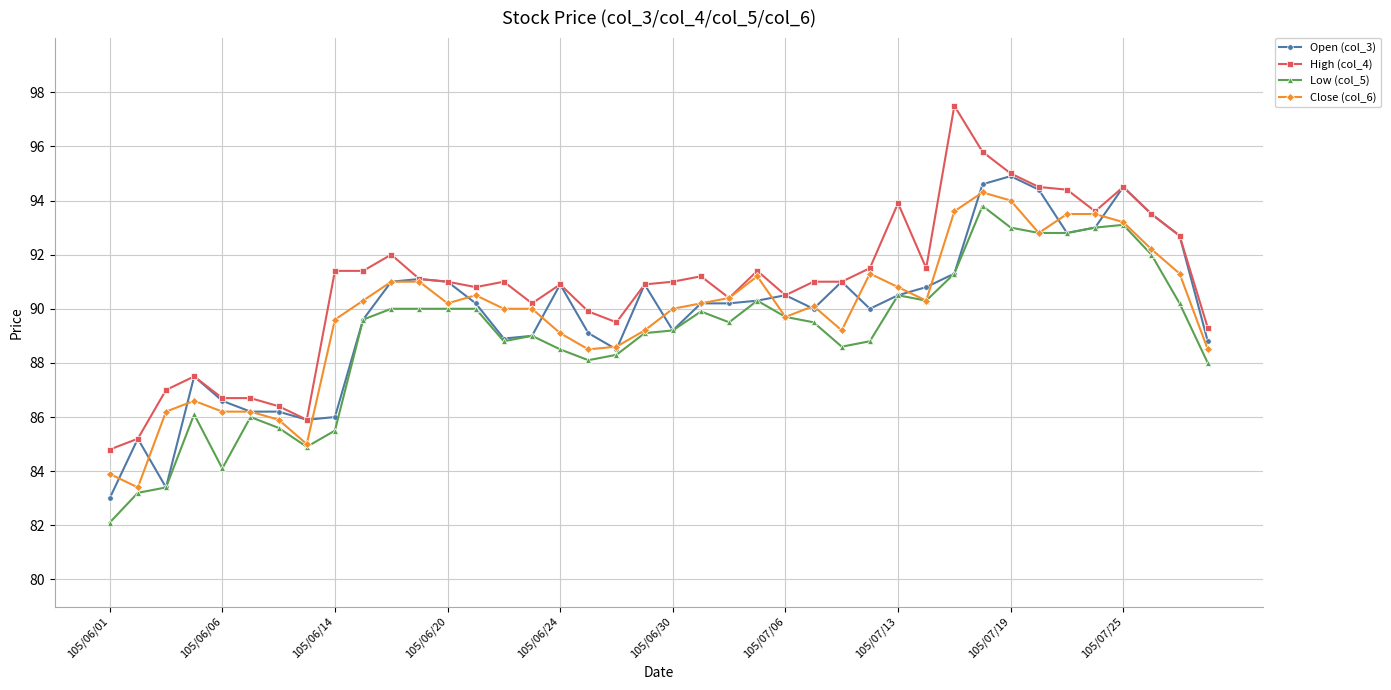

Which series has the largest total across all categories?

High (col_4)